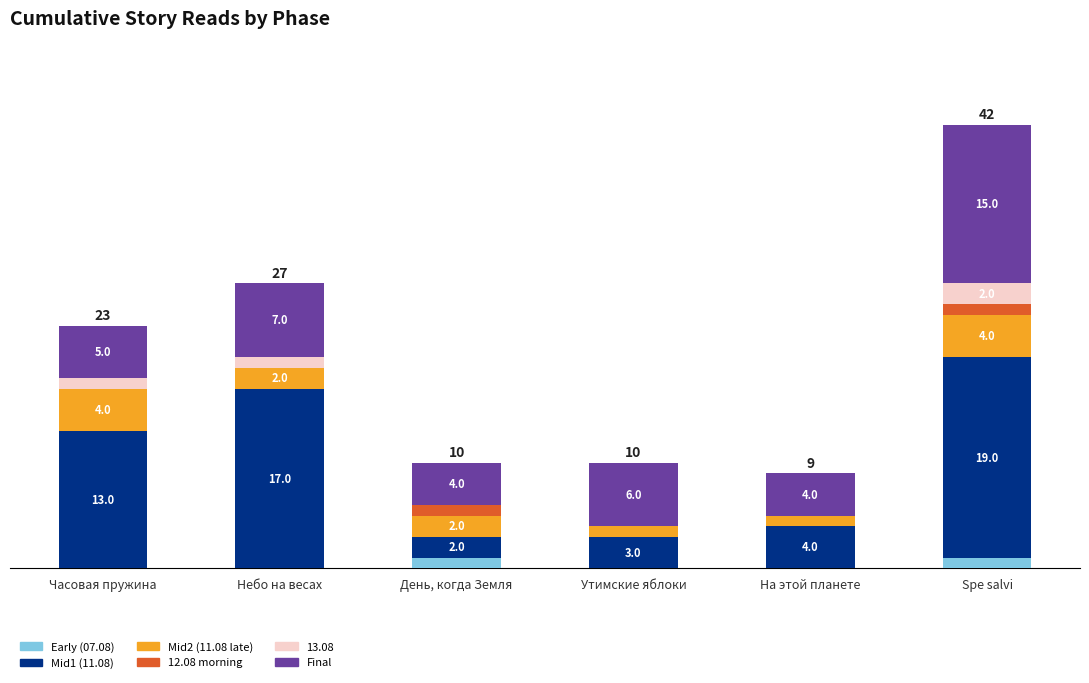

At which category is the sum across all series the highest?

Spe salvi